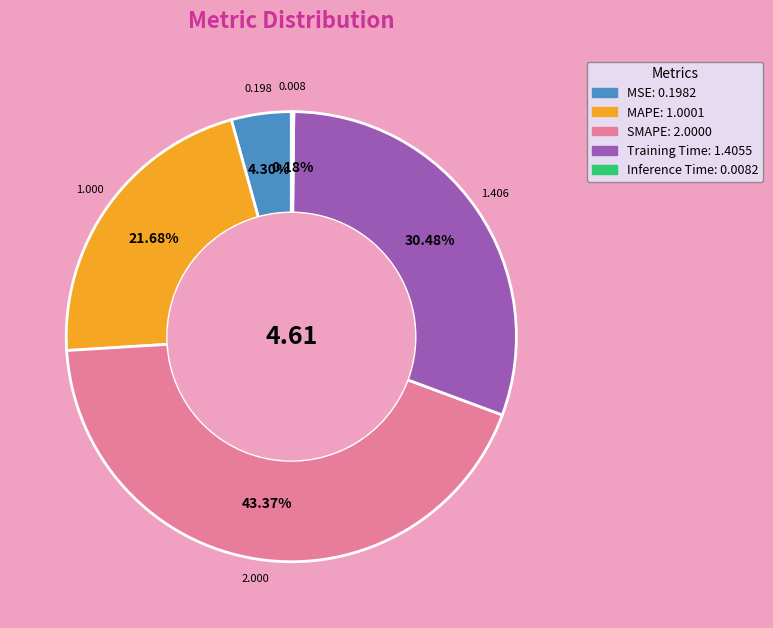

To the nearest percent, what percentage of the pie is SMAPE?

43%